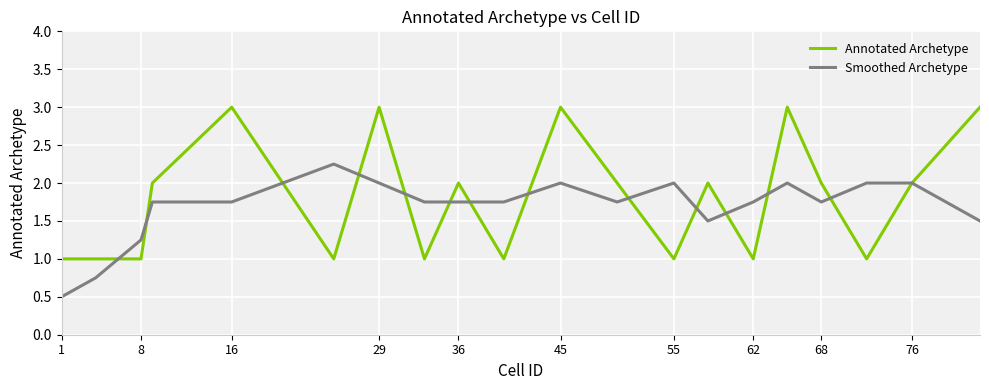

What is the greatest value displayed?

3.0